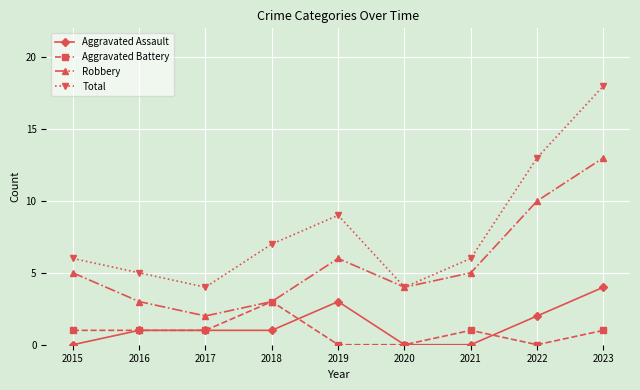

At which category does Robbery reach its first local peak?

2019